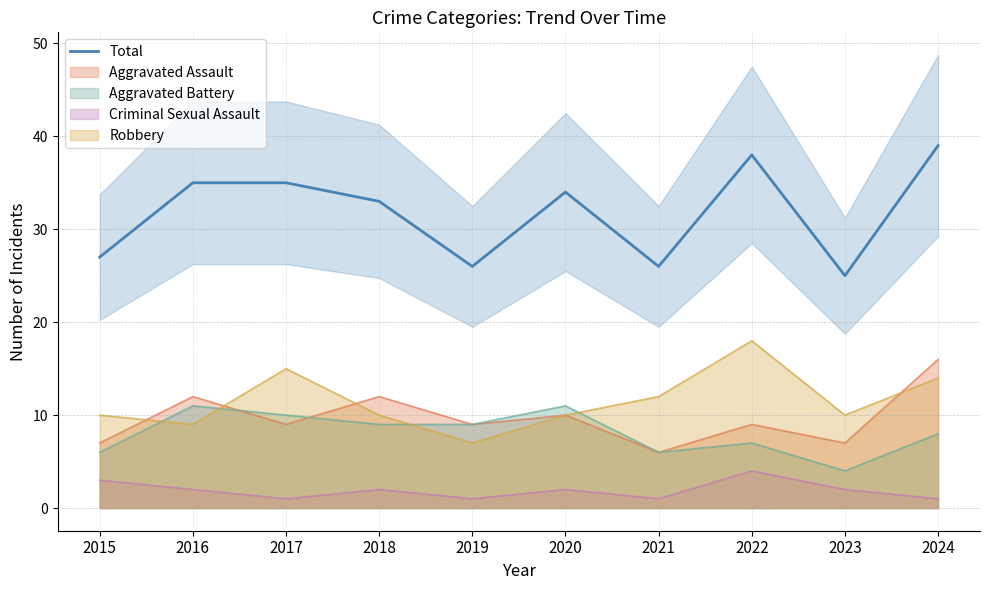

Is it true that the value at 2015 is 27?

True